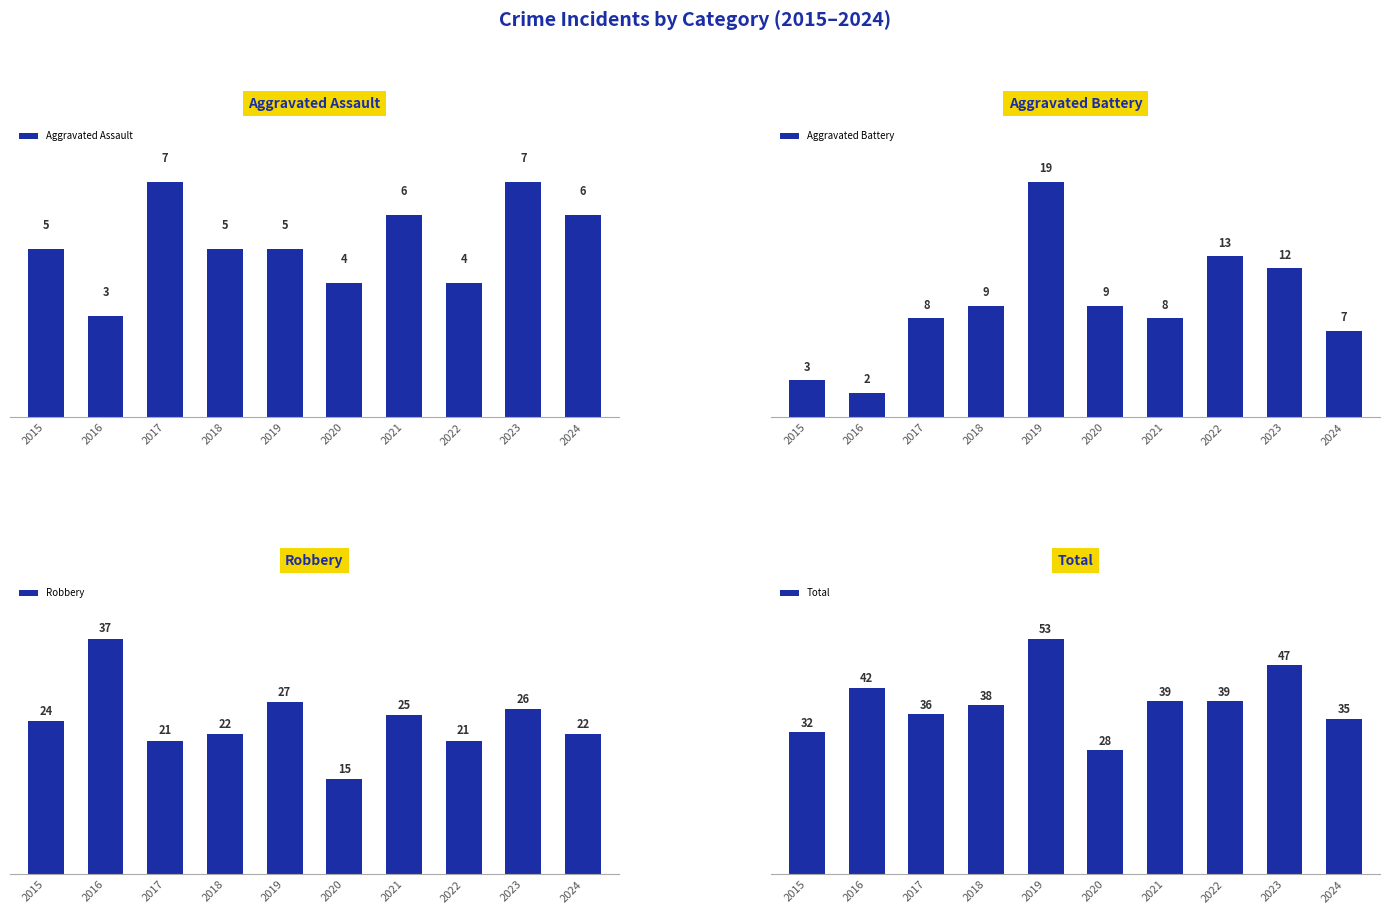

Are the bars grouped side by side (vs. stacked)?

Yes